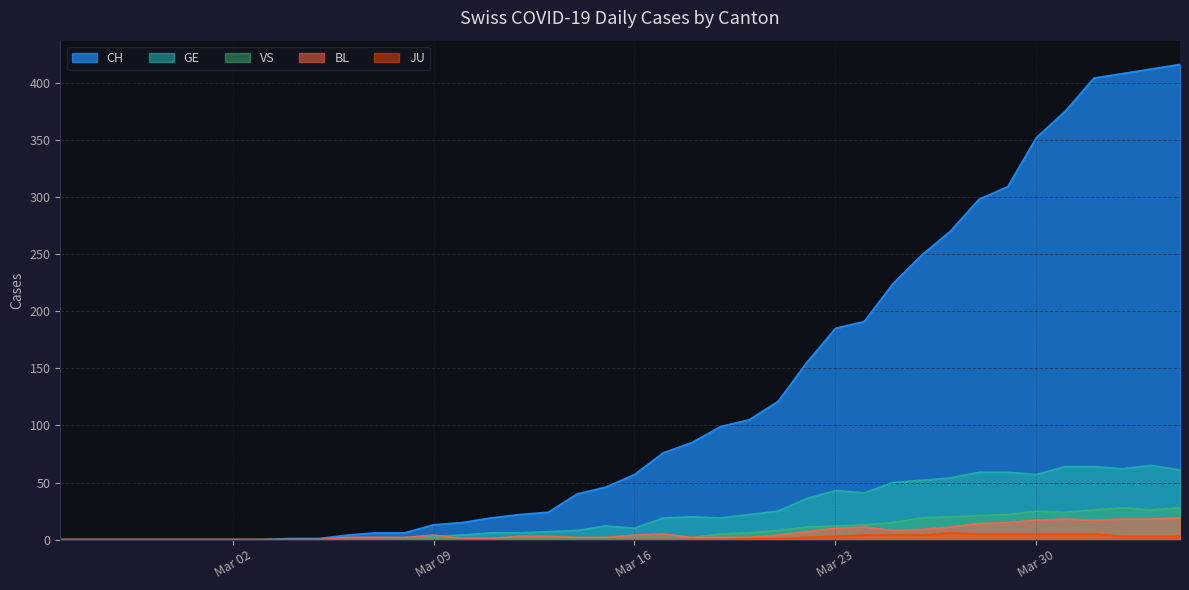

What are all the series names shown in the legend?

CH, GE, VS, BL, JU